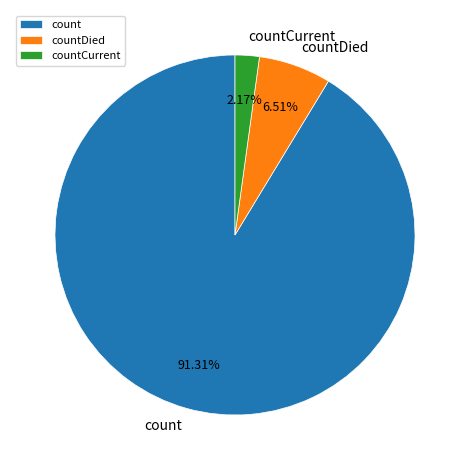

Which category accounts for the majority?

count